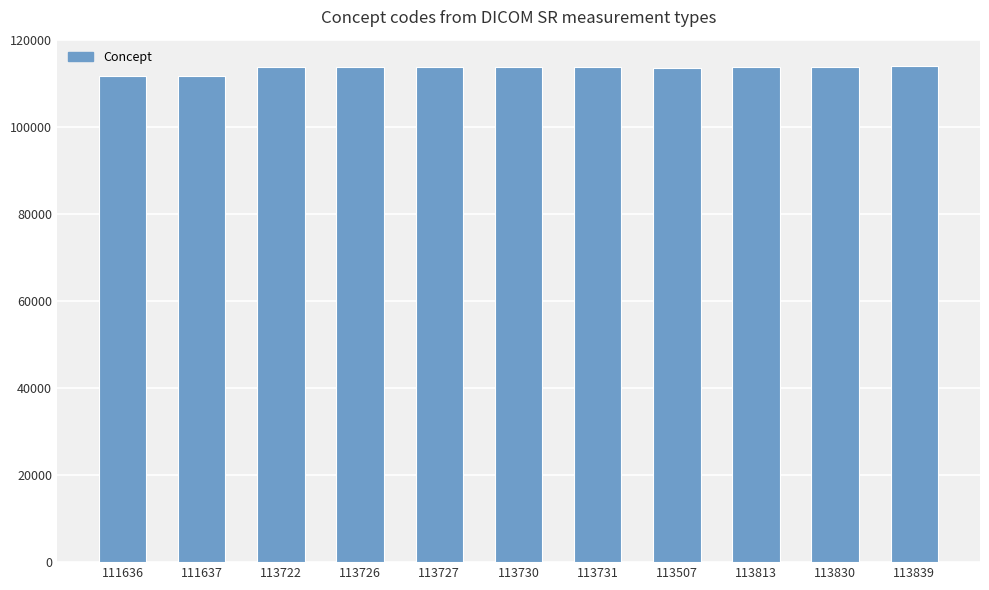

Approximately how many times larger is the value at 113731 compared to 113507?

1.0